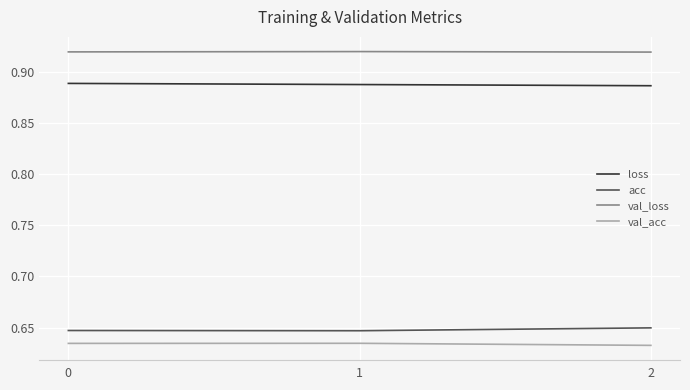

The loss series shows 0.5 at 0. True or false?

False